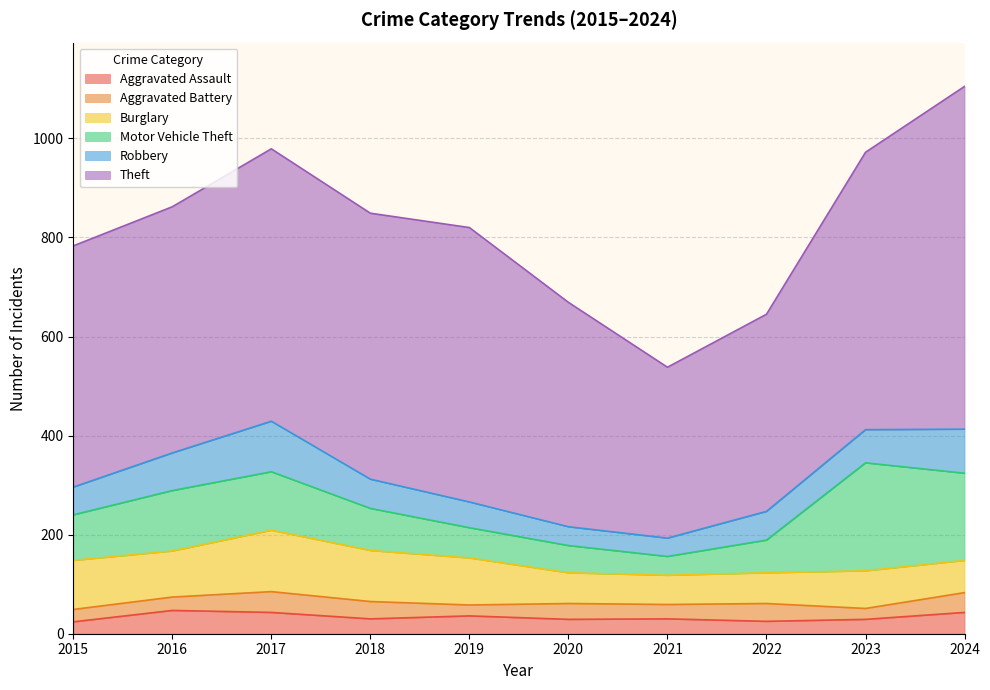

What is the value of the Theft point at the 10th from the left?

692